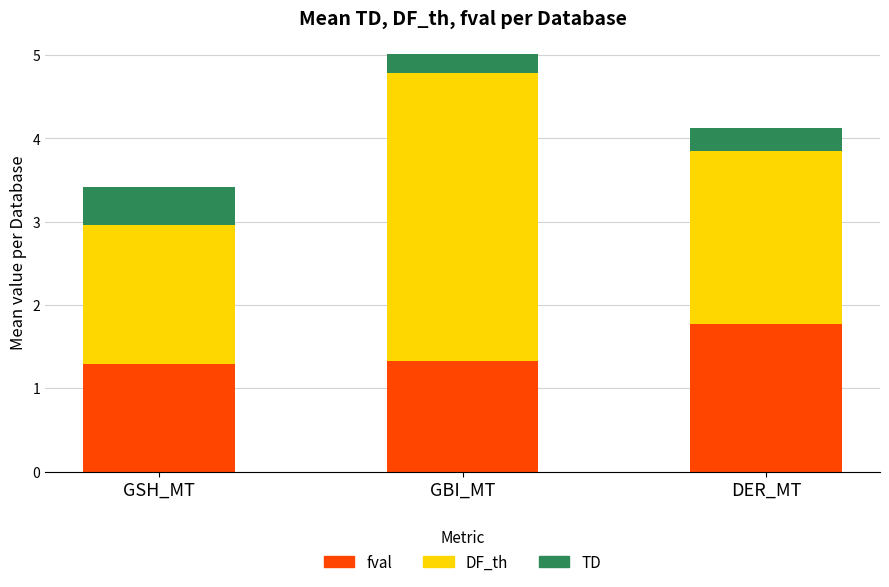

What is the minimum value for fval?

1.3